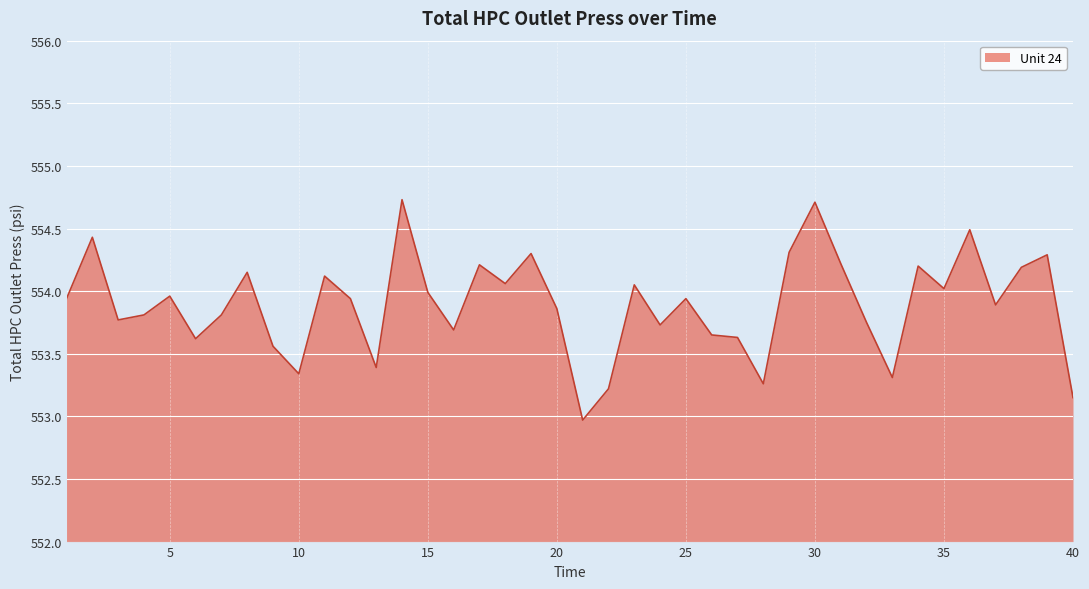

What is the difference between the maximum and minimum values?

1.8